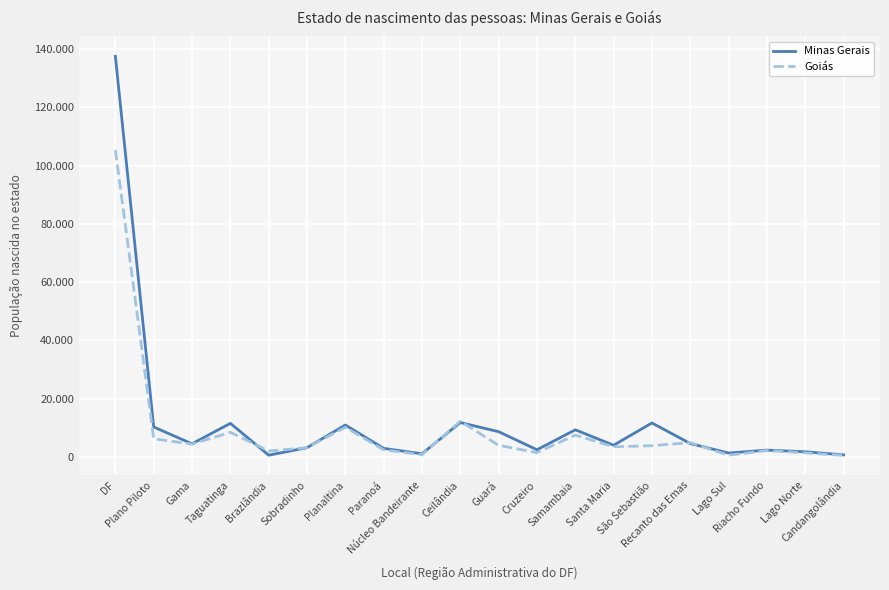

What position from the right is São Sebastião?

6